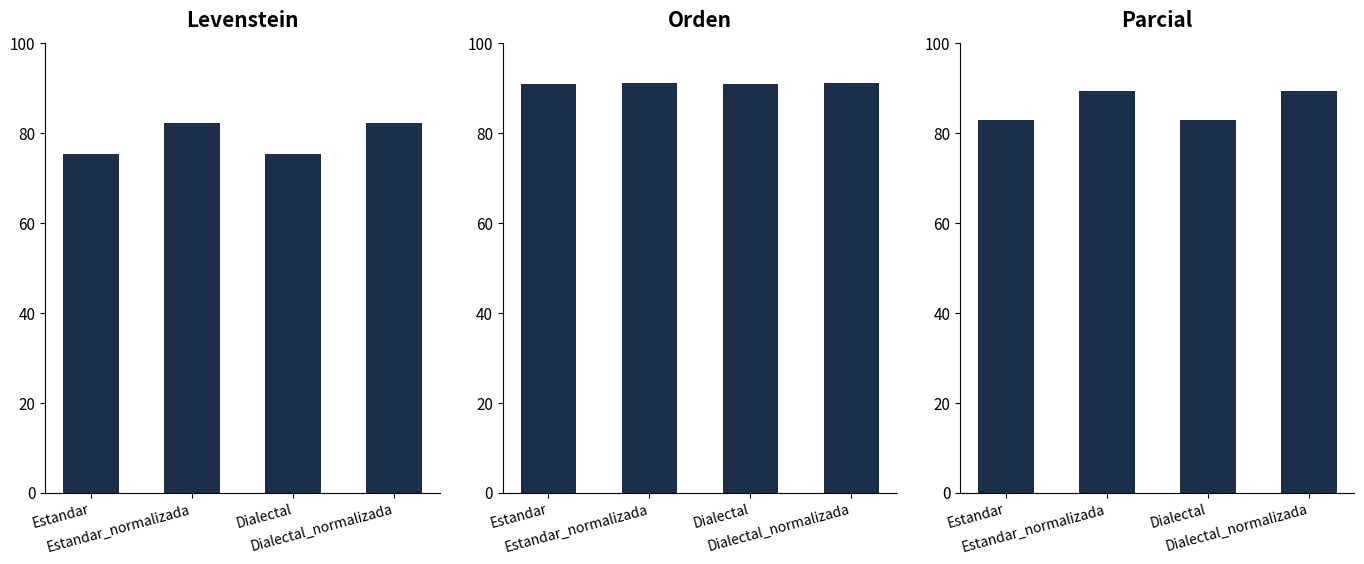

What is the average value of the Parcial series?

86.1